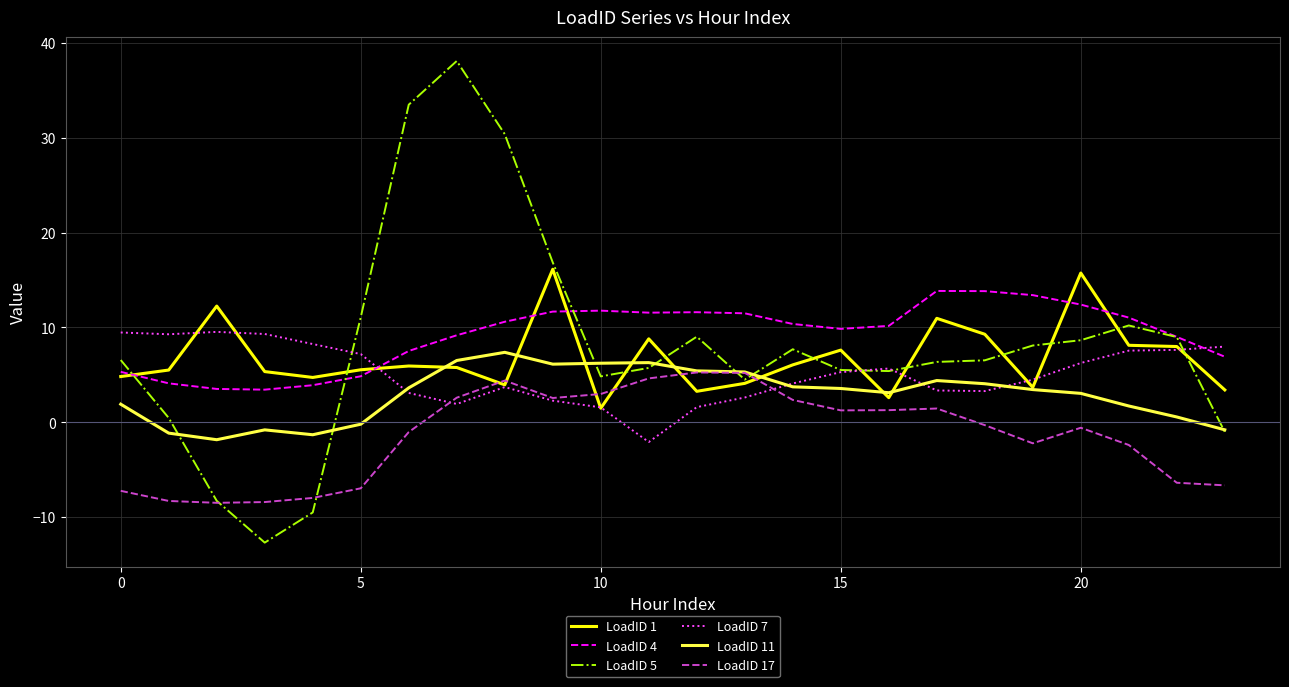

Which series has the largest range (max minus min)?

LoadID 5